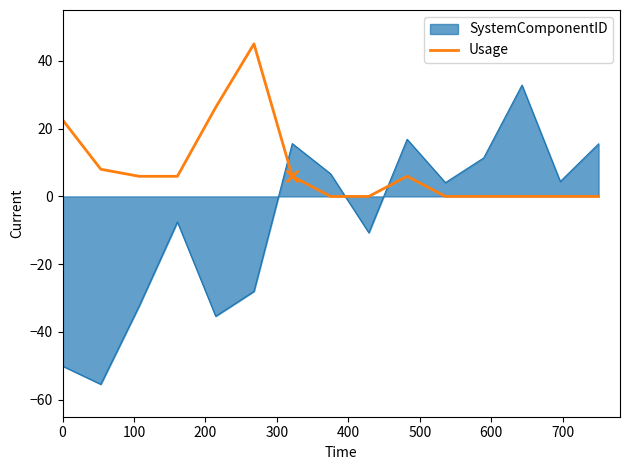

Which series has the widest spread of values?

SystemComponentID